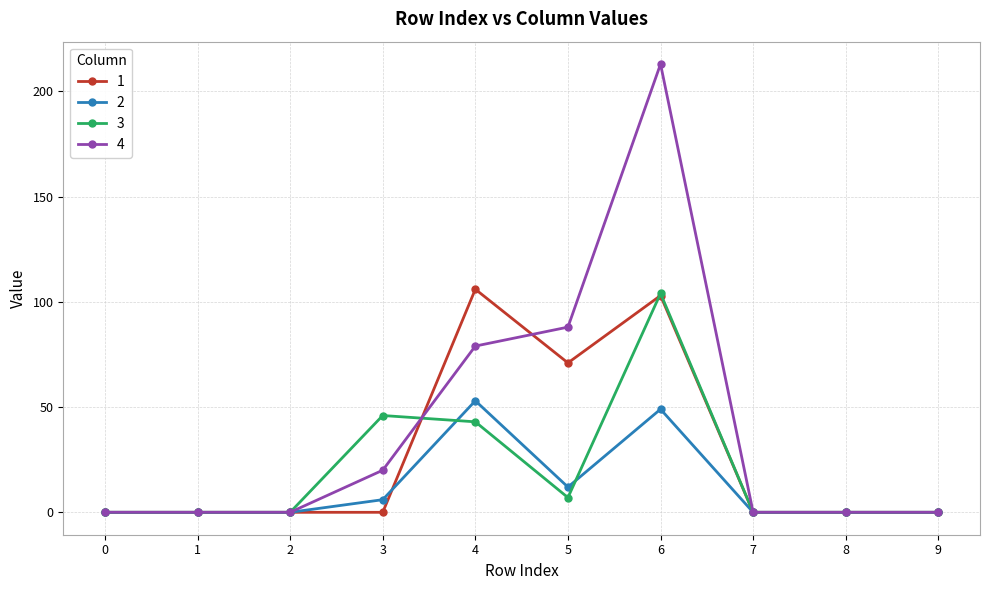

True or false: 4 has a value of 35 at 3.

False